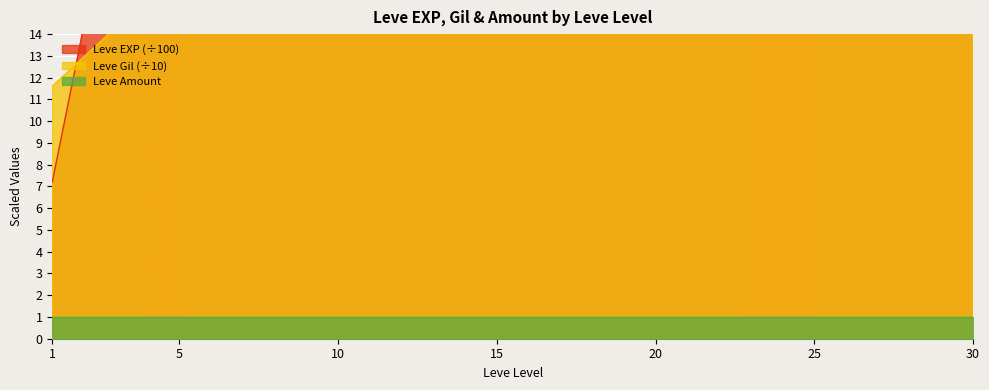

What is the maximum value for Leve EXP (normalized)?

677.3